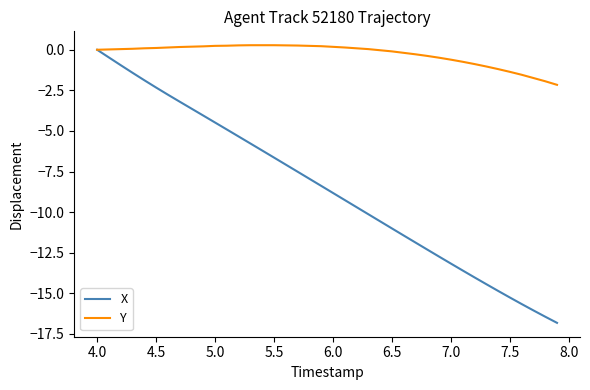

List the series in order of their overall mean, highest first.

Y, X